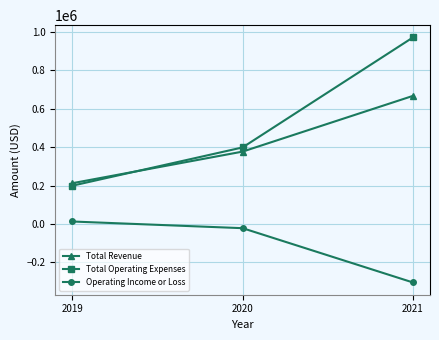

Reading left to right, what are all the values shown in this chart?

Total Revenue: 212500	377200	667500
Total Operating Expenses: 199500	399000	972000
Operating Income or Loss: 13100	-21700	-304500